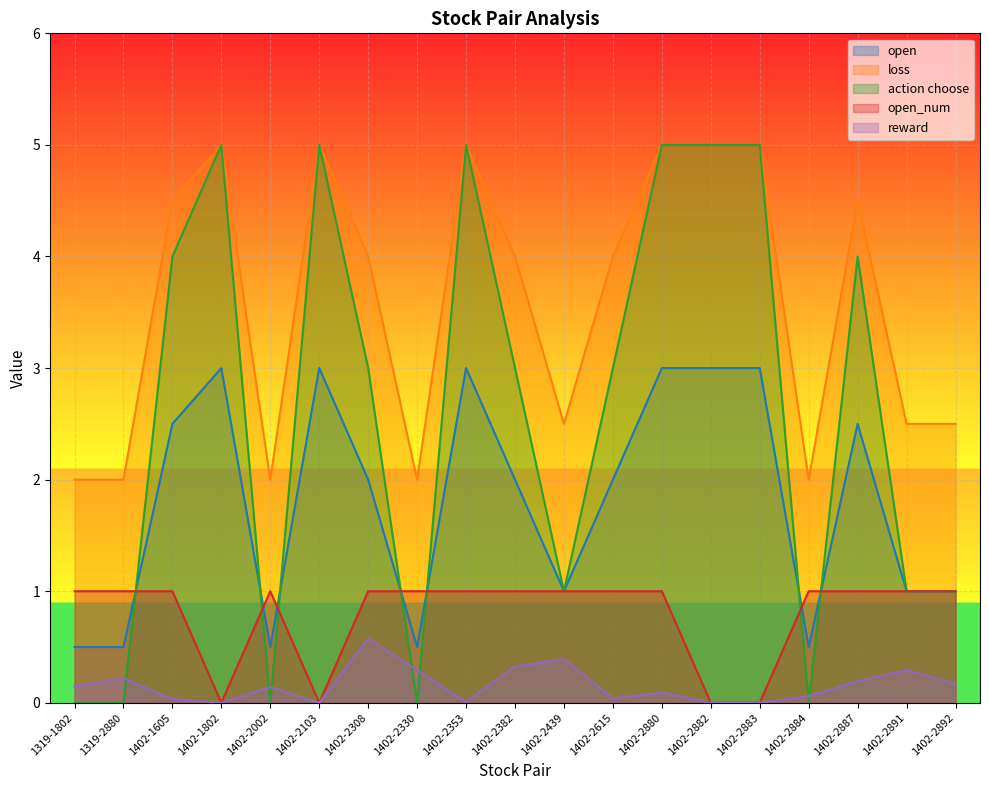

How many categories are shown in the chart?

19